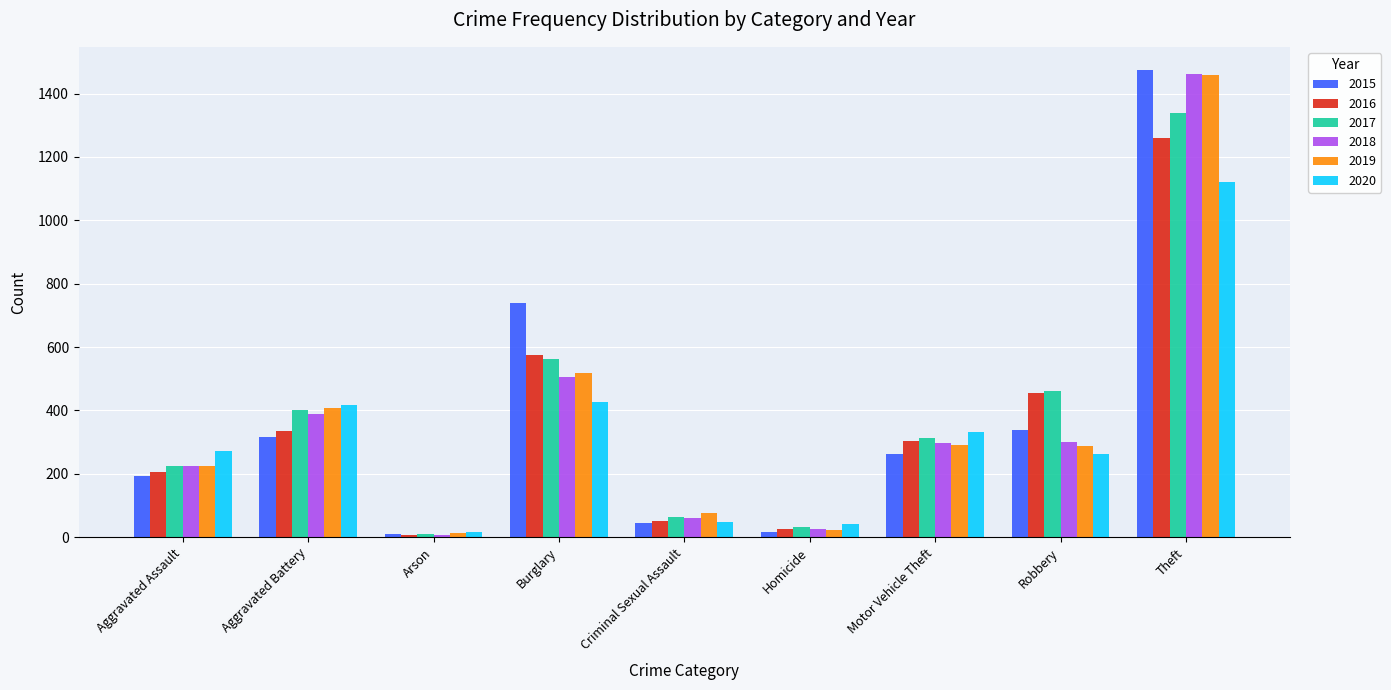

Which series changed the most between Homicide and Motor Vehicle Theft?

2020